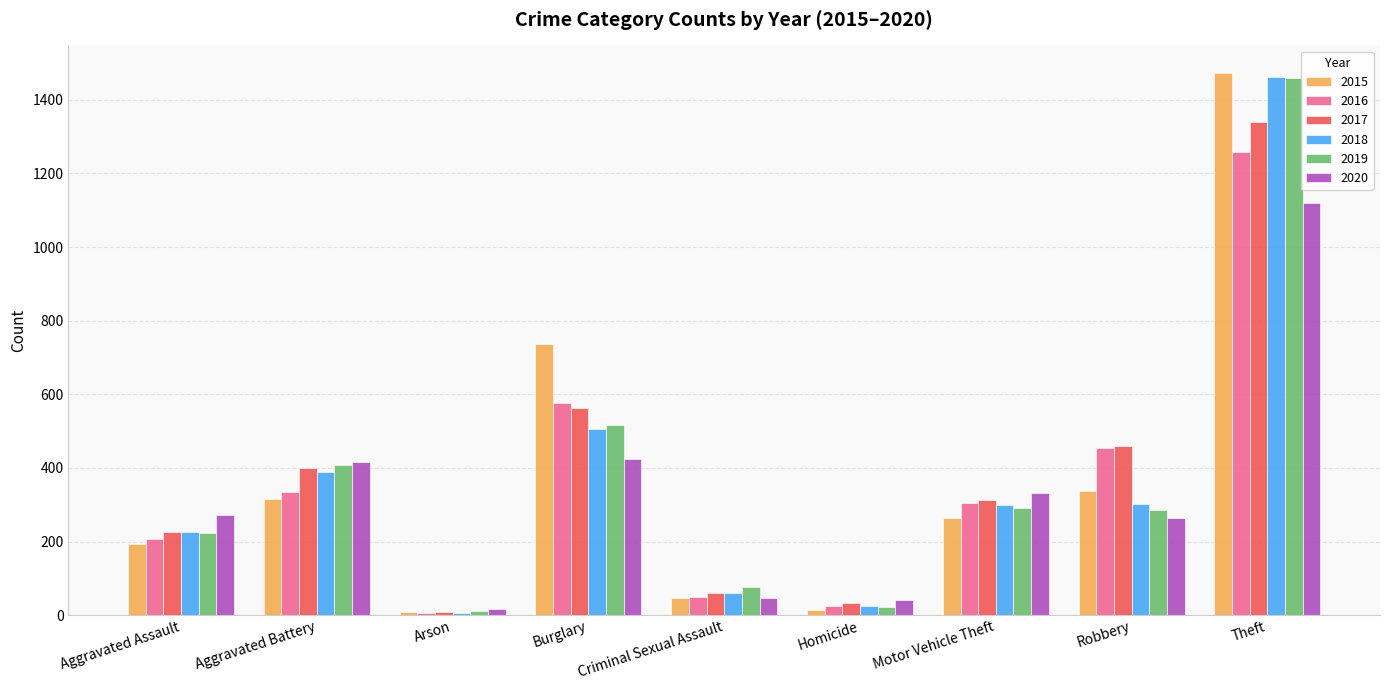

What is the label of the 7th bar from the right?

Arson